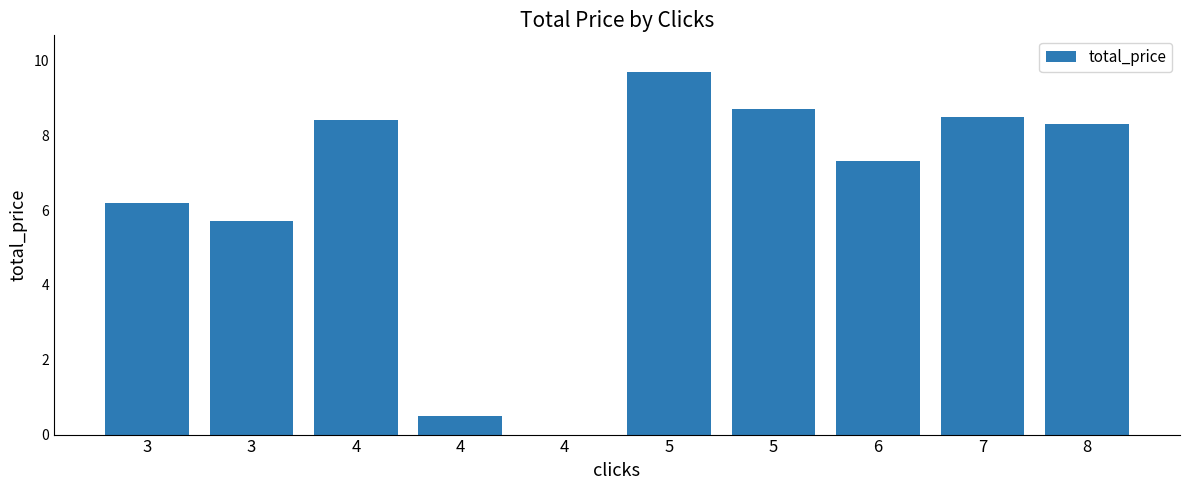

What is the difference between the second highest and second lowest values?

8.2